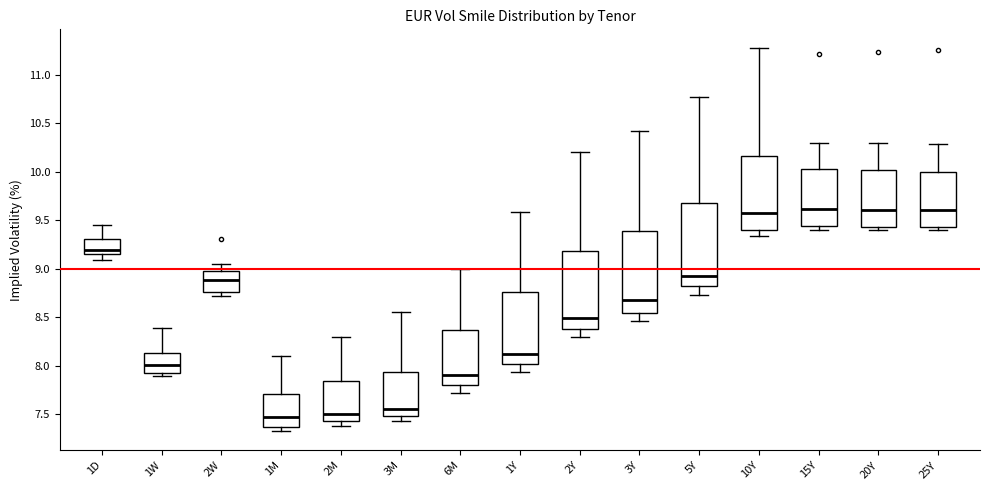

Reading left to right, transcribe this box plot: for each box, give where its median line is, the range the box spans, and where its two whiskers end, as read against the y-axis. The values are not printed on the chart, so give them approximately, as read against the axis.

1D: median 9.20, box 9.15 to 9.30, whiskers 9.10 to 9.45
1W: median 8.00, box 7.95 to 8.15, whiskers 7.90 to 8.40
2W: median 8.90, box 8.75 to 9.00, whiskers 8.70 to 9.05
1M: median 7.45, box 7.35 to 7.70, whiskers 7.30 to 8.10
2M: median 7.50, box 7.45 to 7.85, whiskers 7.40 to 8.30
3M: median 7.55, box 7.50 to 7.95, whiskers 7.45 to 8.55
6M: median 7.90, box 7.80 to 8.35, whiskers 7.70 to 9.00
1Y: median 8.10, box 8.00 to 8.75, whiskers 7.95 to 9.60
2Y: median 8.50, box 8.40 to 9.20, whiskers 8.30 to 10.20
3Y: median 8.65, box 8.55 to 9.40, whiskers 8.45 to 10.40
5Y: median 8.95, box 8.80 to 9.70, whiskers 8.75 to 10.75
10Y: median 9.60, box 9.40 to 10.15, whiskers 9.35 to 11.25
15Y: median 9.60, box 9.45 to 10.05, whiskers 9.40 to 10.30
20Y: median 9.60, box 9.45 to 10.00, whiskers 9.40 to 10.30
25Y: median 9.60, box 9.45 to 10.00, whiskers 9.40 to 10.30